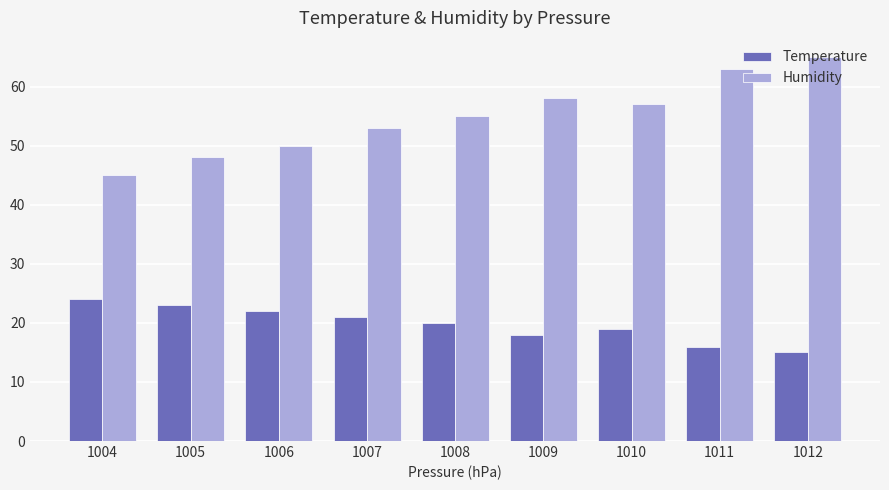

How many distinct data groups are displayed?

2